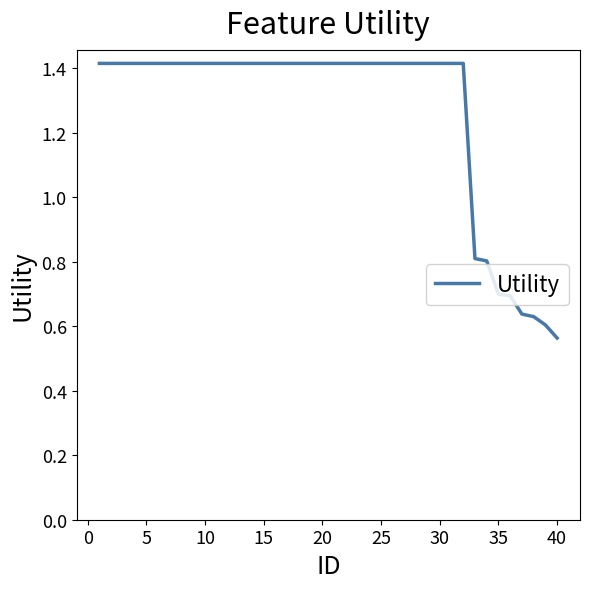

What is the maximum value shown in the chart?

1.4